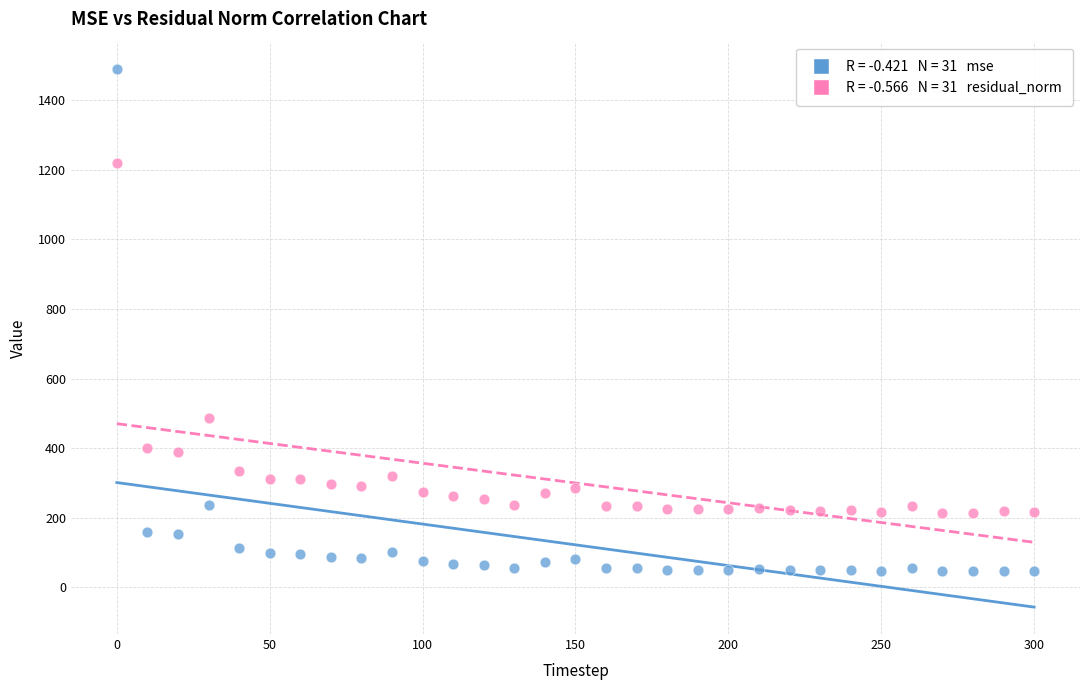

Across all data points, what is the range of Y values (max minus min)?

1445.0